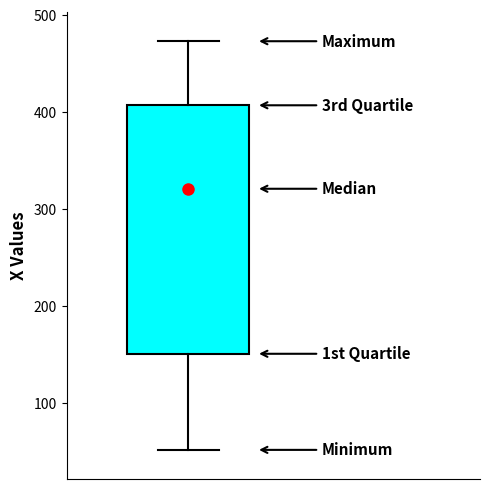

Where does the median line of the box sit on the y-axis? The values are not printed on the chart, so give them approximately, as read against the axis.

320